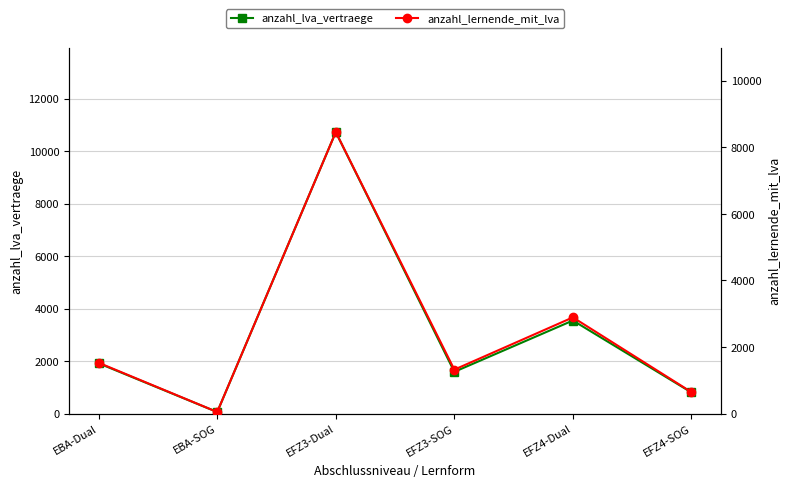

Does the chart have visible grid lines?

Yes